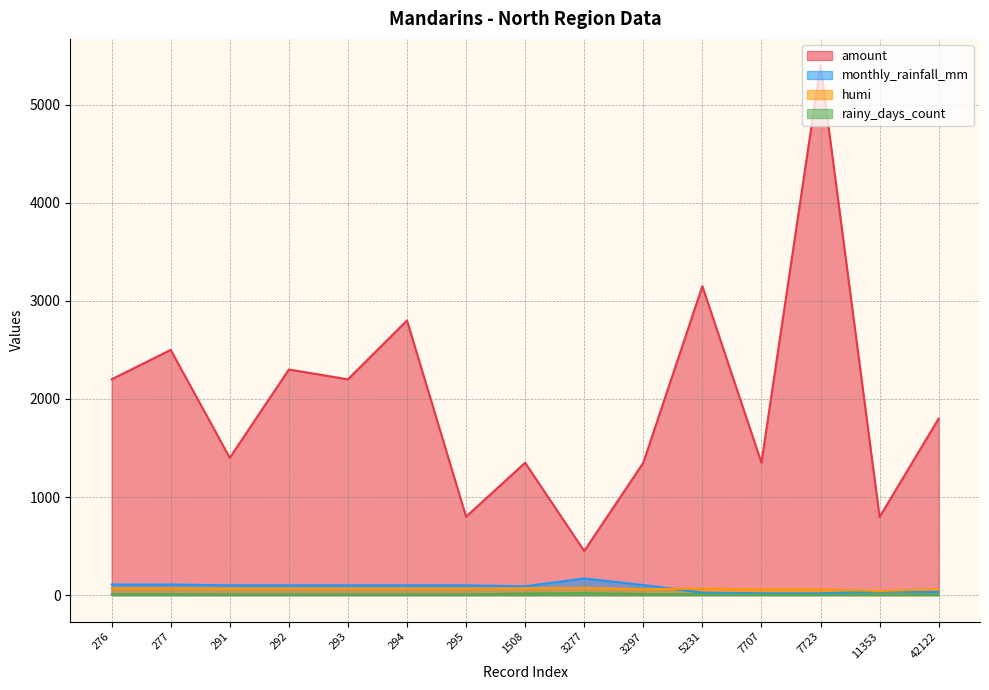

In monthly_rainfall_mm, how many points are higher than both neighbors (excluding endpoints)?

2